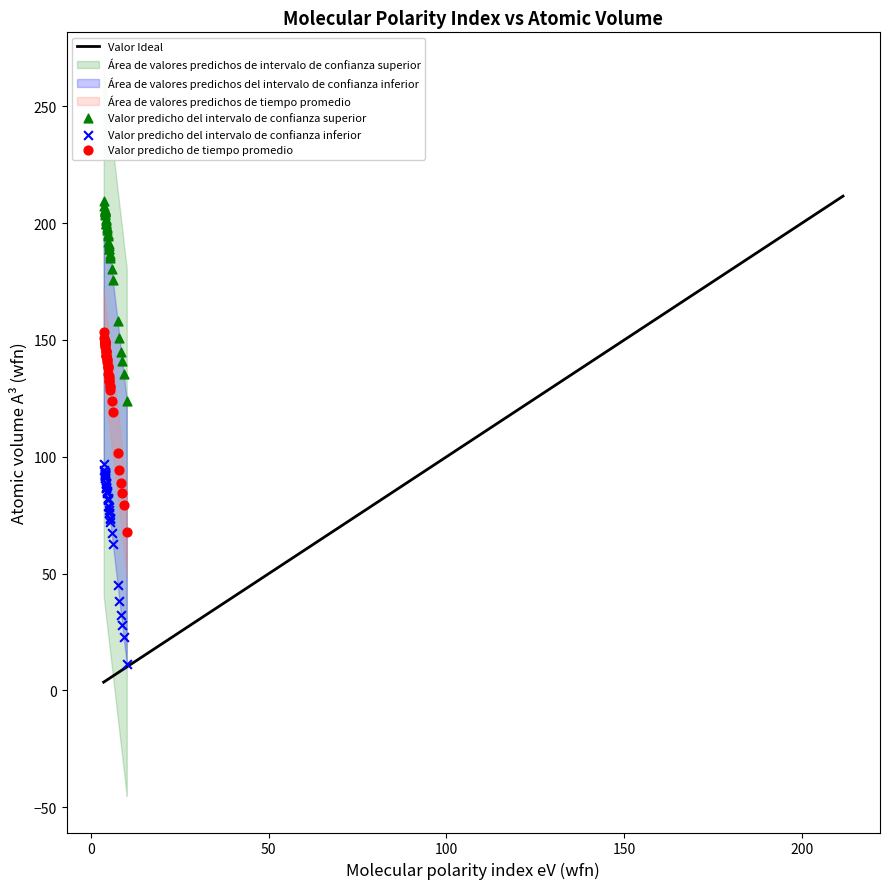

Which series reaches the maximum Y coordinate?

Valor predicho del intervalo de confianza superior